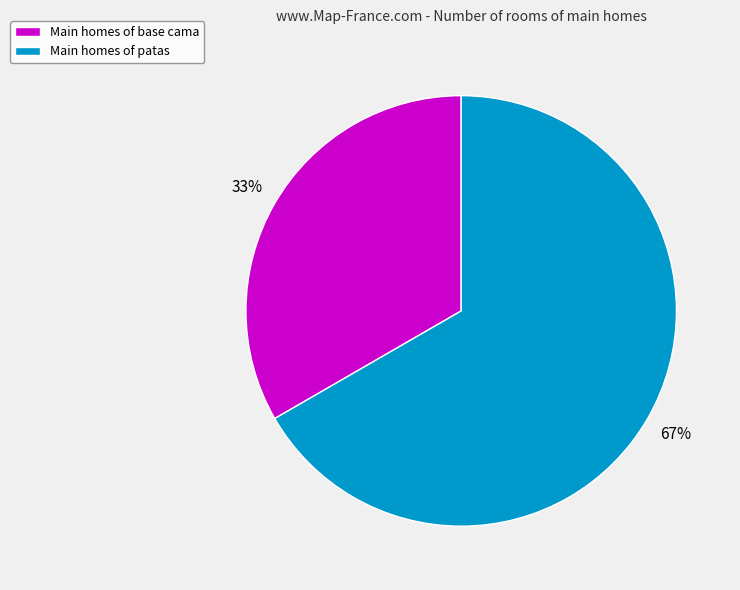

Do Main homes of base cama and Main homes of patas together represent more than half of the pie?

Yes